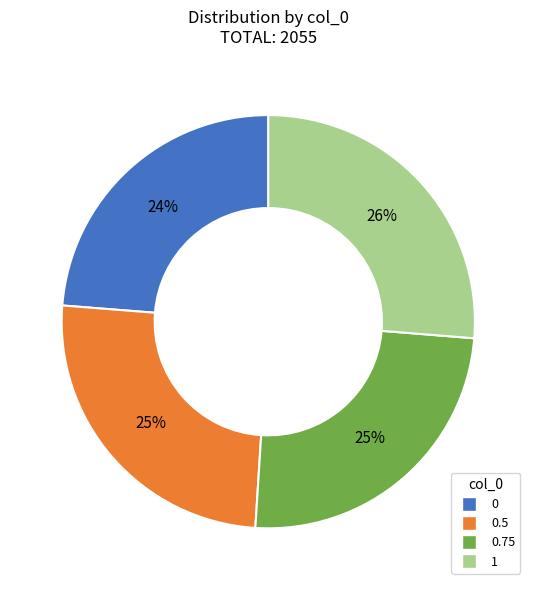

Does any single category account for the majority?

No